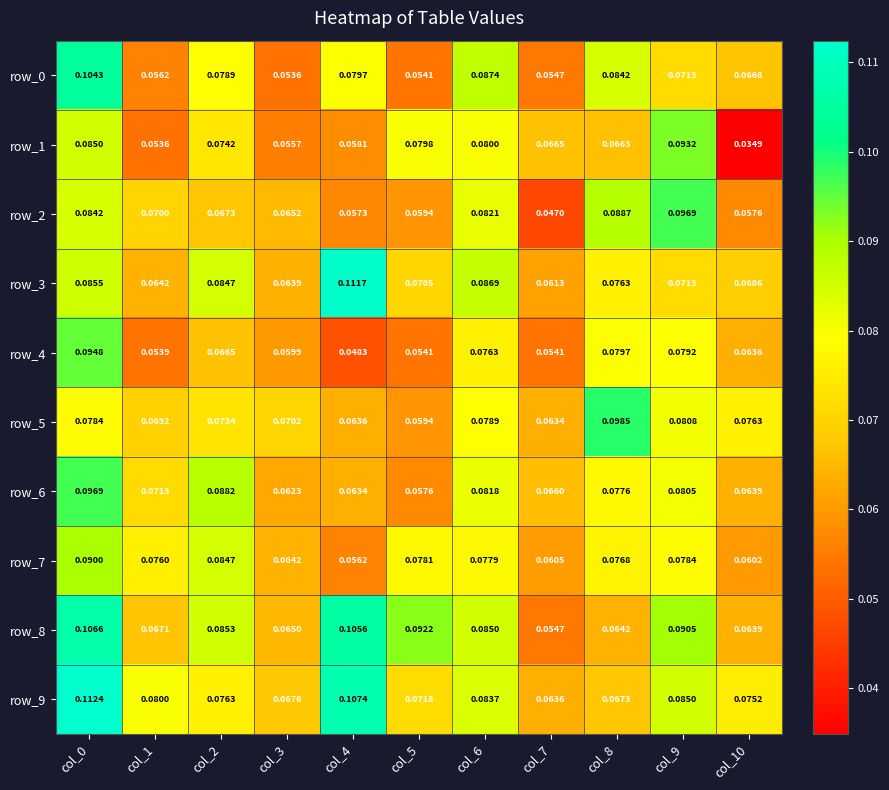

Reading left to right, transcribe all the data shown in this chart.

row_0: col_0=0.1	col_1=0.1	col_2=0.1	col_3=0.1	col_4=0.1	col_5=0.1	col_6=0.1	col_7=0.1	col_8=0.1	col_9=0.1	col_10=0.1
row_1: col_0=0.1	col_1=0.1	col_2=0.1	col_3=0.1	col_4=0.1	col_5=0.1	col_6=0.1	col_7=0.1	col_8=0.1	col_9=0.1	col_10=0.0
row_2: col_0=0.1	col_1=0.1	col_2=0.1	col_3=0.1	col_4=0.1	col_5=0.1	col_6=0.1	col_7=0.0	col_8=0.1	col_9=0.1	col_10=0.1
row_3: col_0=0.1	col_1=0.1	col_2=0.1	col_3=0.1	col_4=0.1	col_5=0.1	col_6=0.1	col_7=0.1	col_8=0.1	col_9=0.1	col_10=0.1
row_4: col_0=0.1	col_1=0.1	col_2=0.1	col_3=0.1	col_4=0.0	col_5=0.1	col_6=0.1	col_7=0.1	col_8=0.1	col_9=0.1	col_10=0.1
row_5: col_0=0.1	col_1=0.1	col_2=0.1	col_3=0.1	col_4=0.1	col_5=0.1	col_6=0.1	col_7=0.1	col_8=0.1	col_9=0.1	col_10=0.1
row_6: col_0=0.1	col_1=0.1	col_2=0.1	col_3=0.1	col_4=0.1	col_5=0.1	col_6=0.1	col_7=0.1	col_8=0.1	col_9=0.1	col_10=0.1
row_7: col_0=0.1	col_1=0.1	col_2=0.1	col_3=0.1	col_4=0.1	col_5=0.1	col_6=0.1	col_7=0.1	col_8=0.1	col_9=0.1	col_10=0.1
row_8: col_0=0.1	col_1=0.1	col_2=0.1	col_3=0.1	col_4=0.1	col_5=0.1	col_6=0.1	col_7=0.1	col_8=0.1	col_9=0.1	col_10=0.1
row_9: col_0=0.1	col_1=0.1	col_2=0.1	col_3=0.1	col_4=0.1	col_5=0.1	col_6=0.1	col_7=0.1	col_8=0.1	col_9=0.1	col_10=0.1